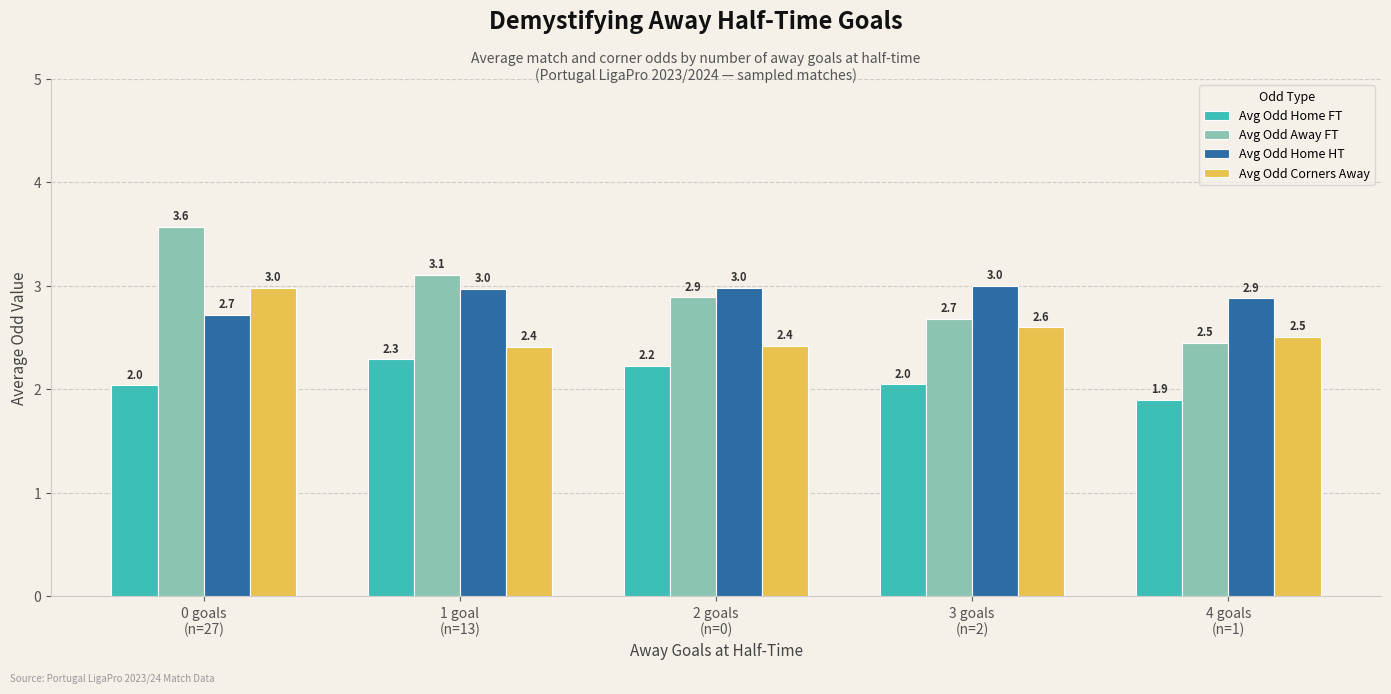

The Avg Odd Corners Away series shows 1.4 at 2 goals
(n=0). True or false?

False